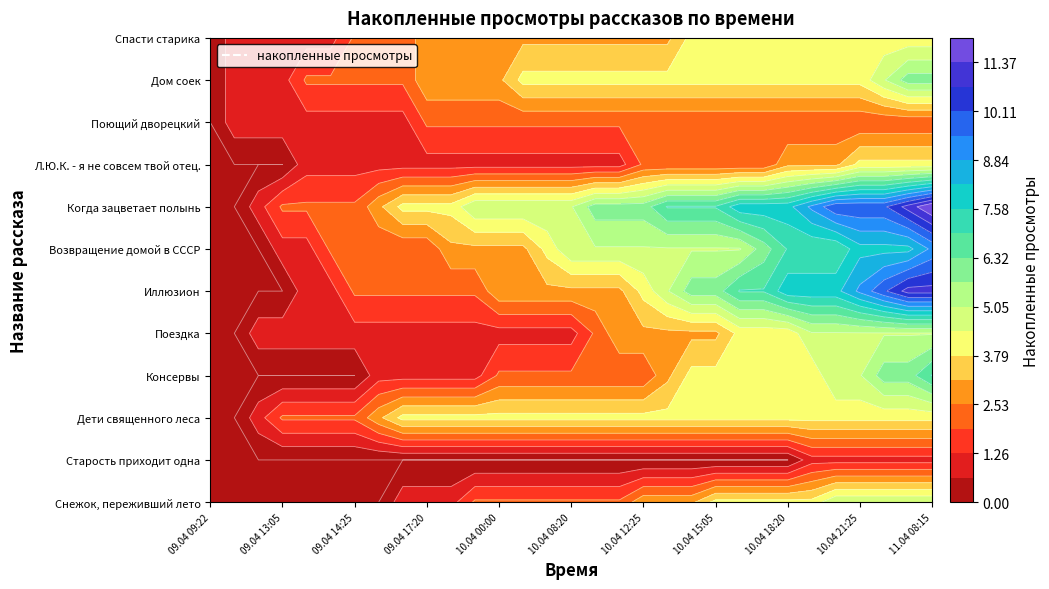

What is the difference between the highest and lowest values at 09.04 18:55?

4